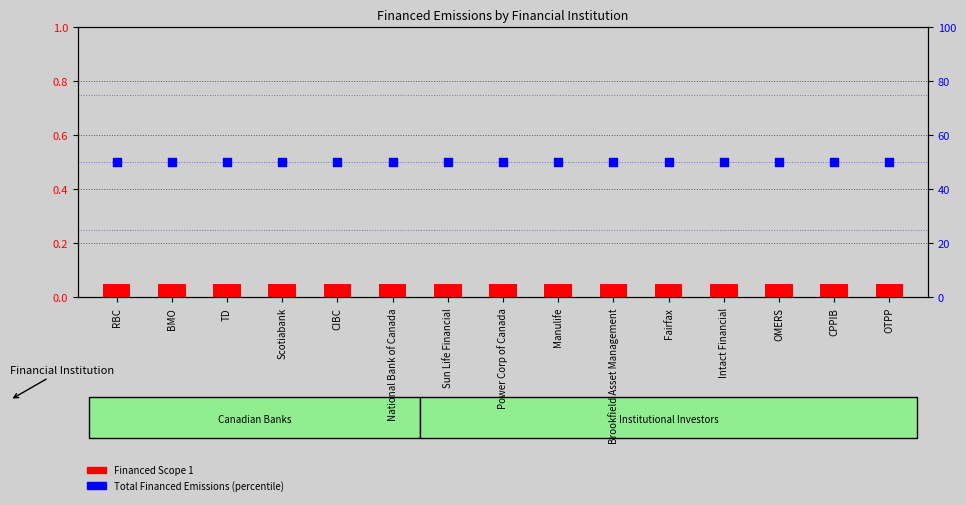

At how many categories does at least one series exceed 32?

15